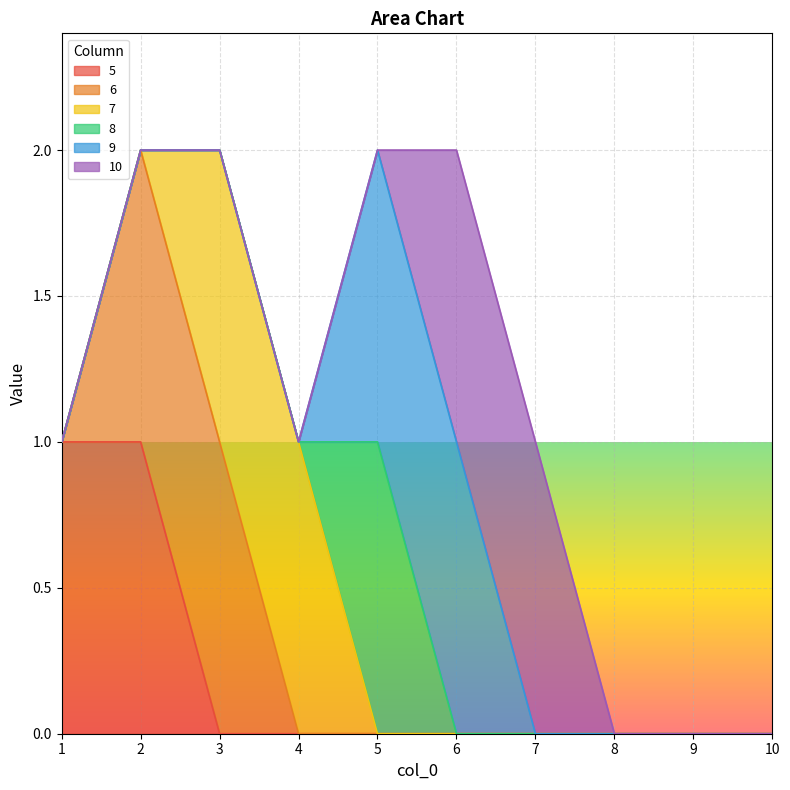

What is the difference between the second highest and second lowest values in the 7 series?

1